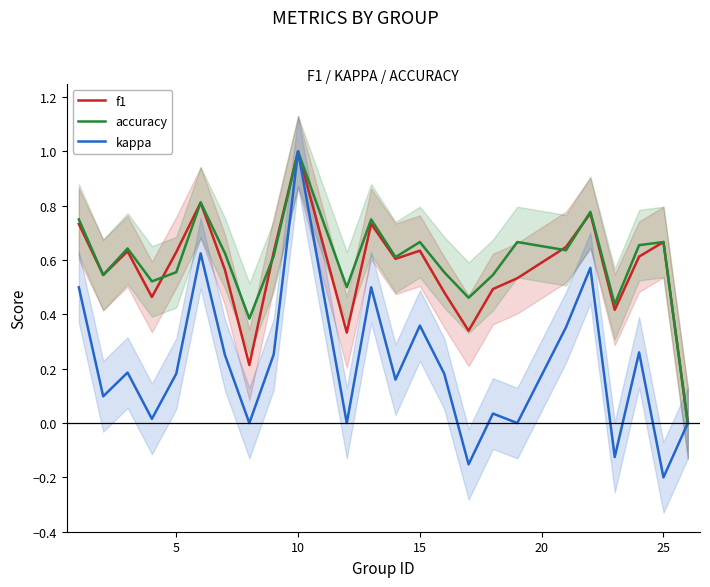

Is this an area chart (filled region under the line)?

No